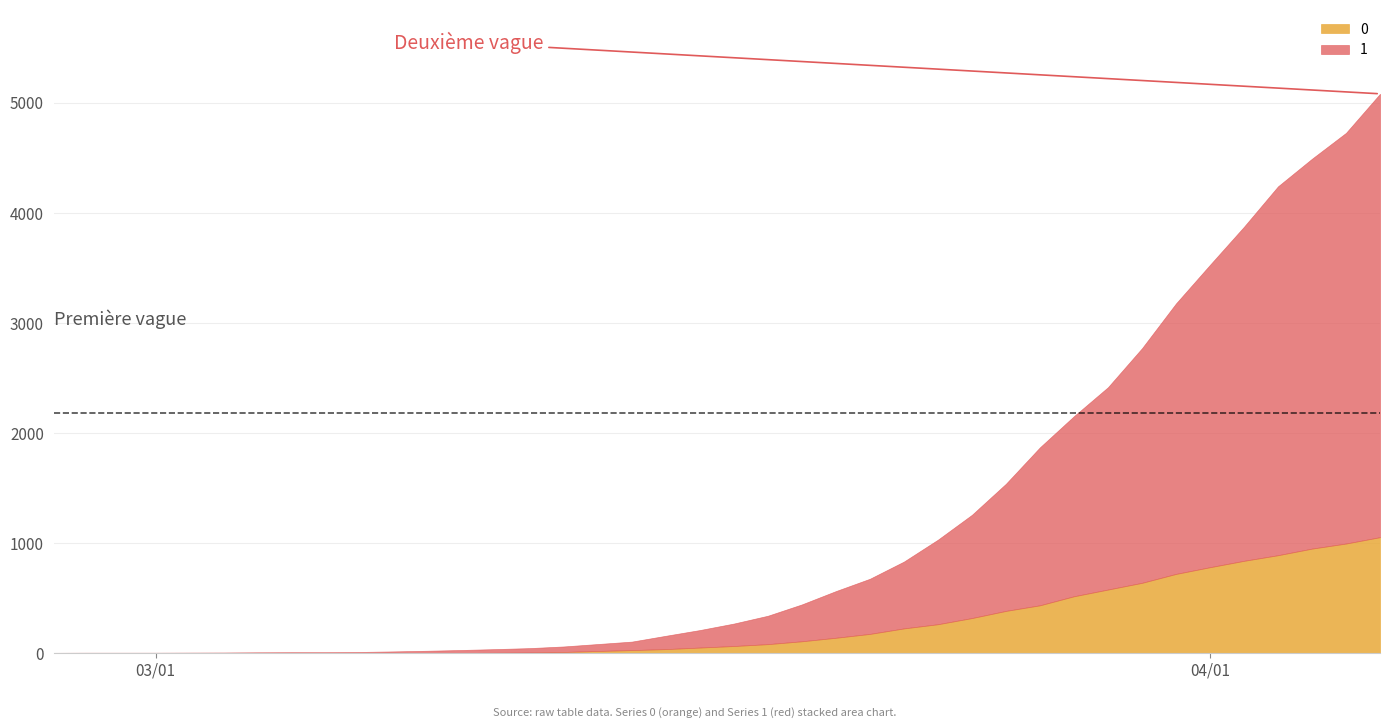

Rank the series at 2020-03-01 from lowest to highest value.

0, 1